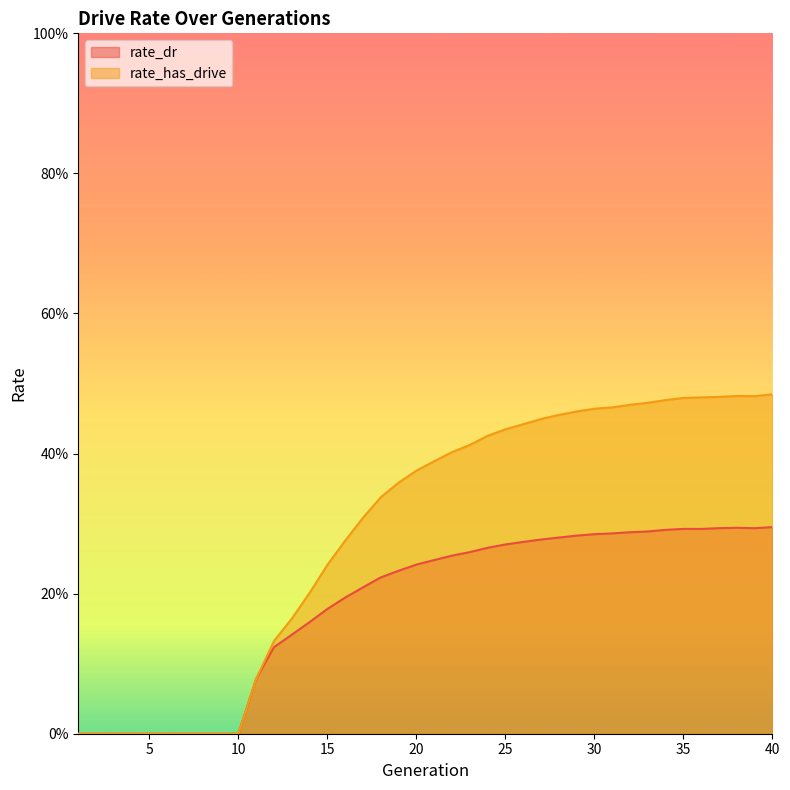

True or false: rate_has_drive has a value of -0.2 at 4.

False